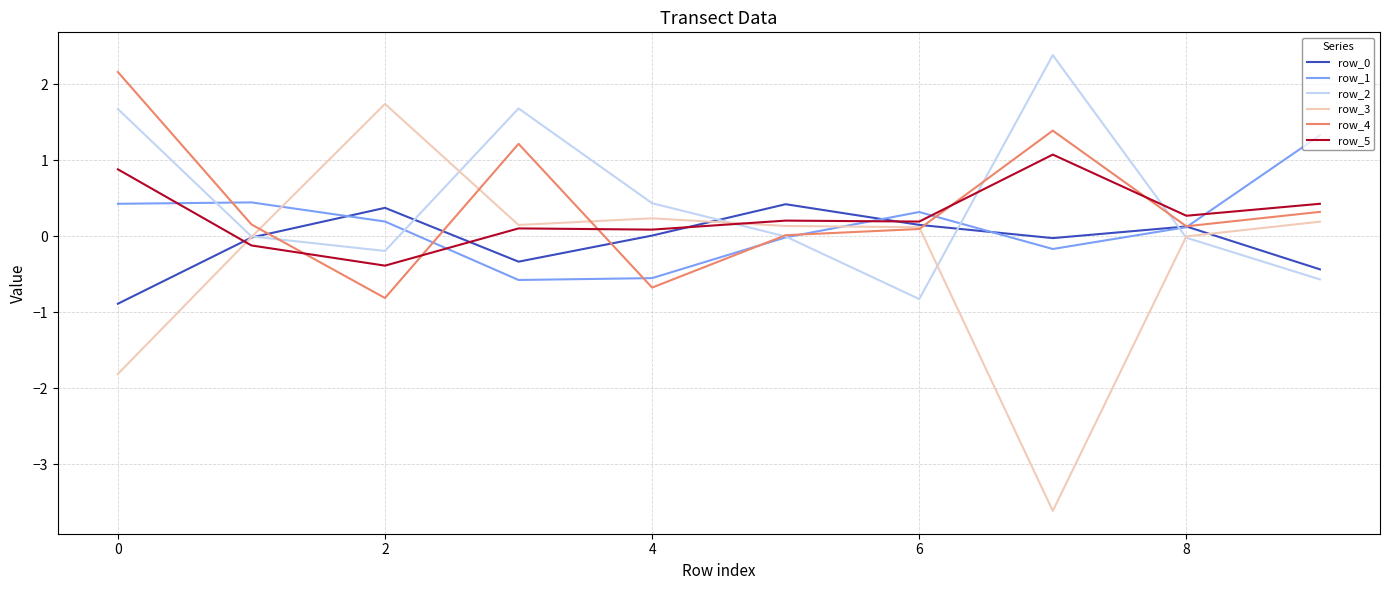

What is the minimum value for row_2?

-0.8